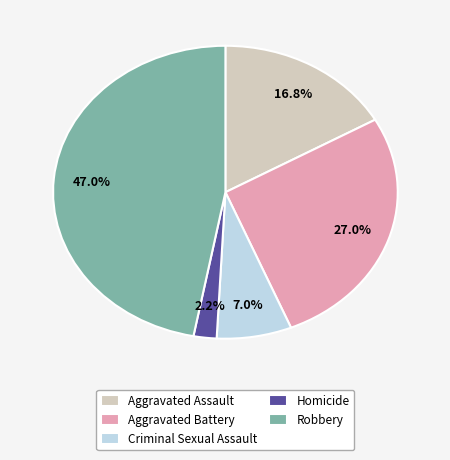

Is there any slice that represents more than half of the pie?

No